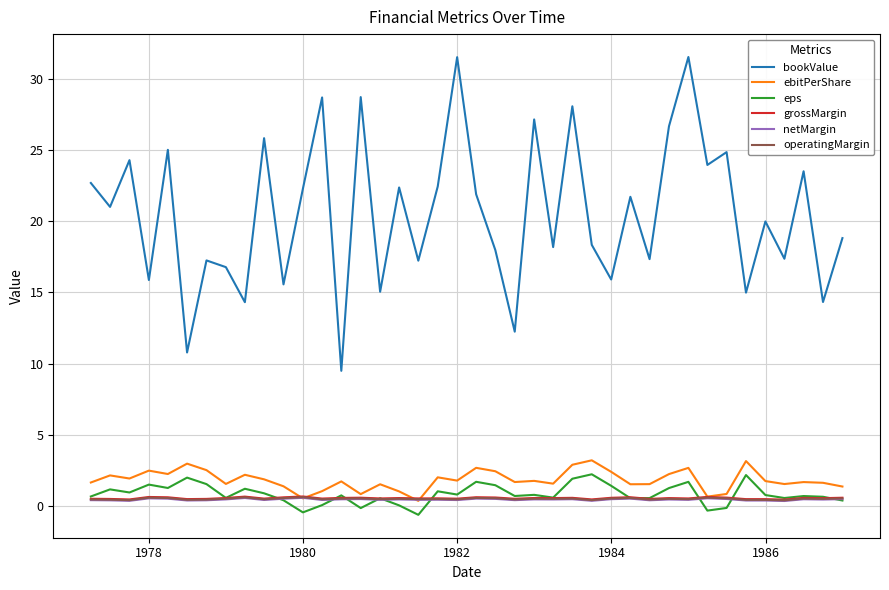

Which series has the widest spread of values?

bookValue